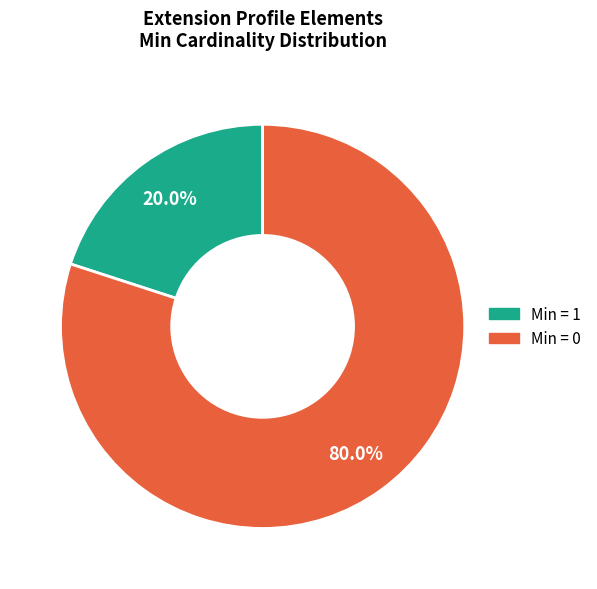

Does any single category account for the majority?

Yes